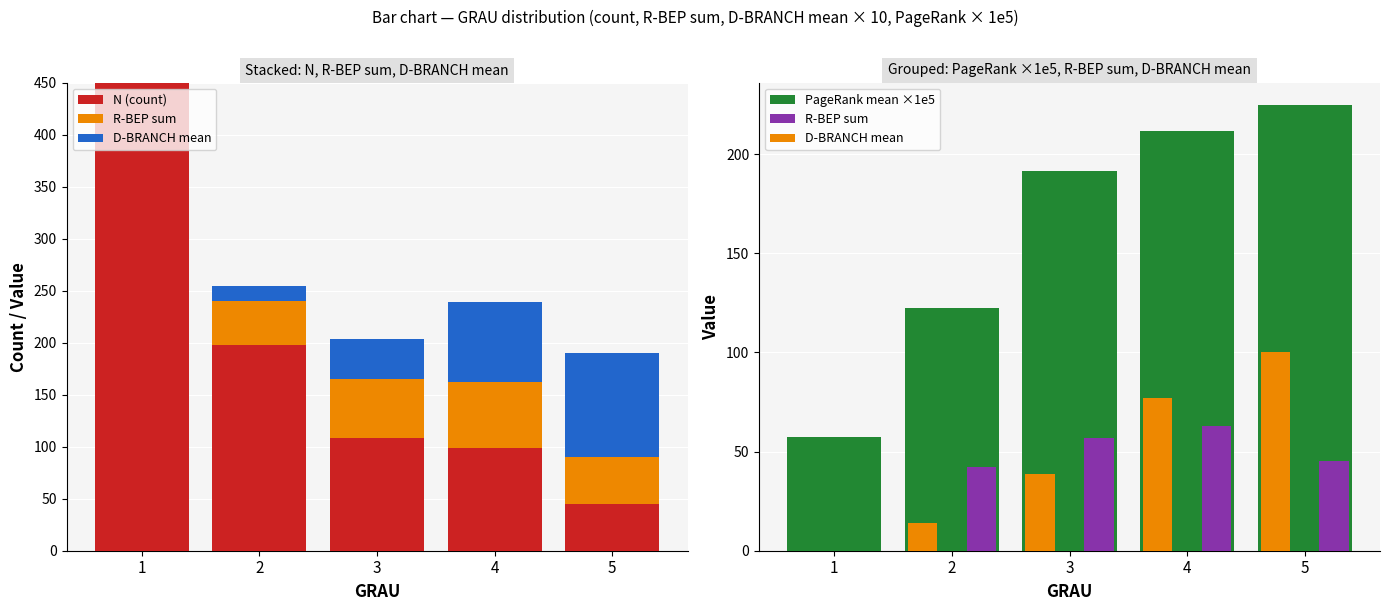

Reading right to left, what are all the values shown in this chart?

N (count): 5=45.0	4=99.0	3=108.0	2=198.0	1=450.0
R-BEP sum: 5=45.0	4=63.0	3=57.0	2=42.0	1=0.0
D-BRANCH mean: 5=100.0	4=76.8	3=38.9	2=14.0	1=0.0
PageRank mean ×1e5: 5=224.8	4=211.7	3=191.3	2=122.4	1=57.4